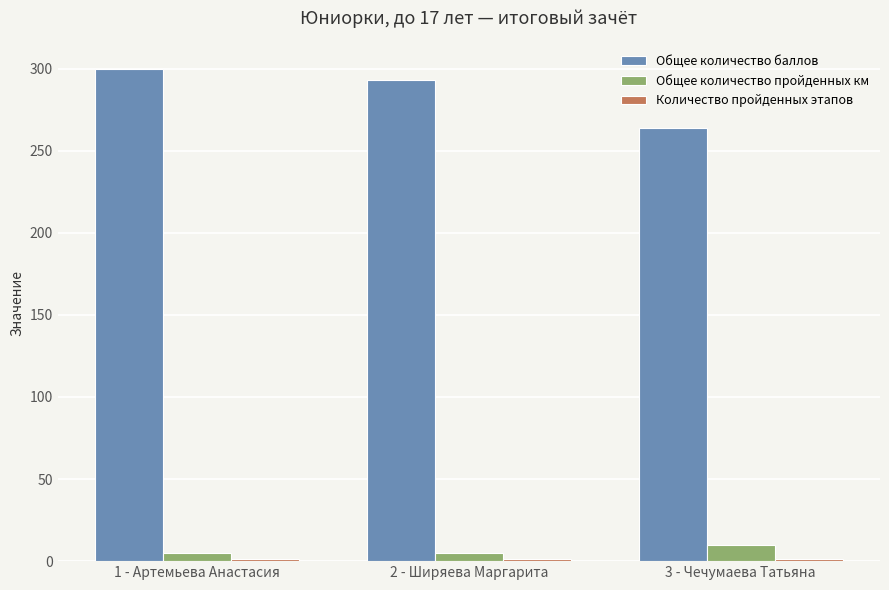

Which category has the lowest value in the Общее количество баллов series?

3 - Чечумаева Татьяна